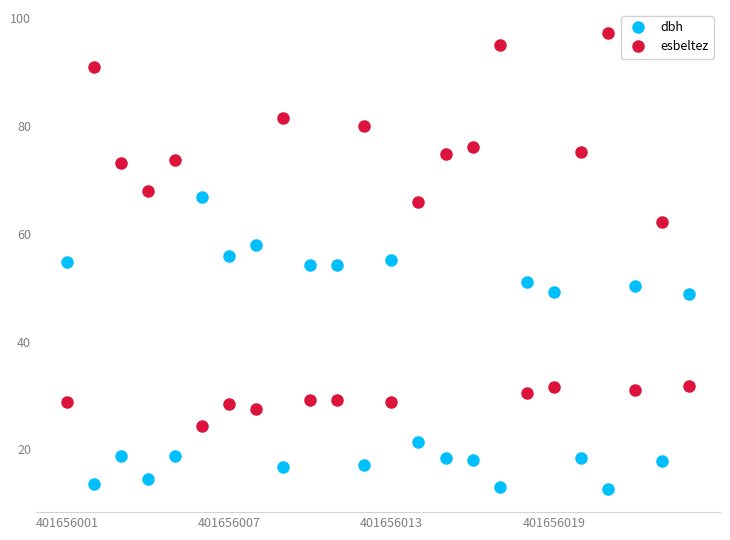

Which series has the largest range (max minus min)?

esbeltez